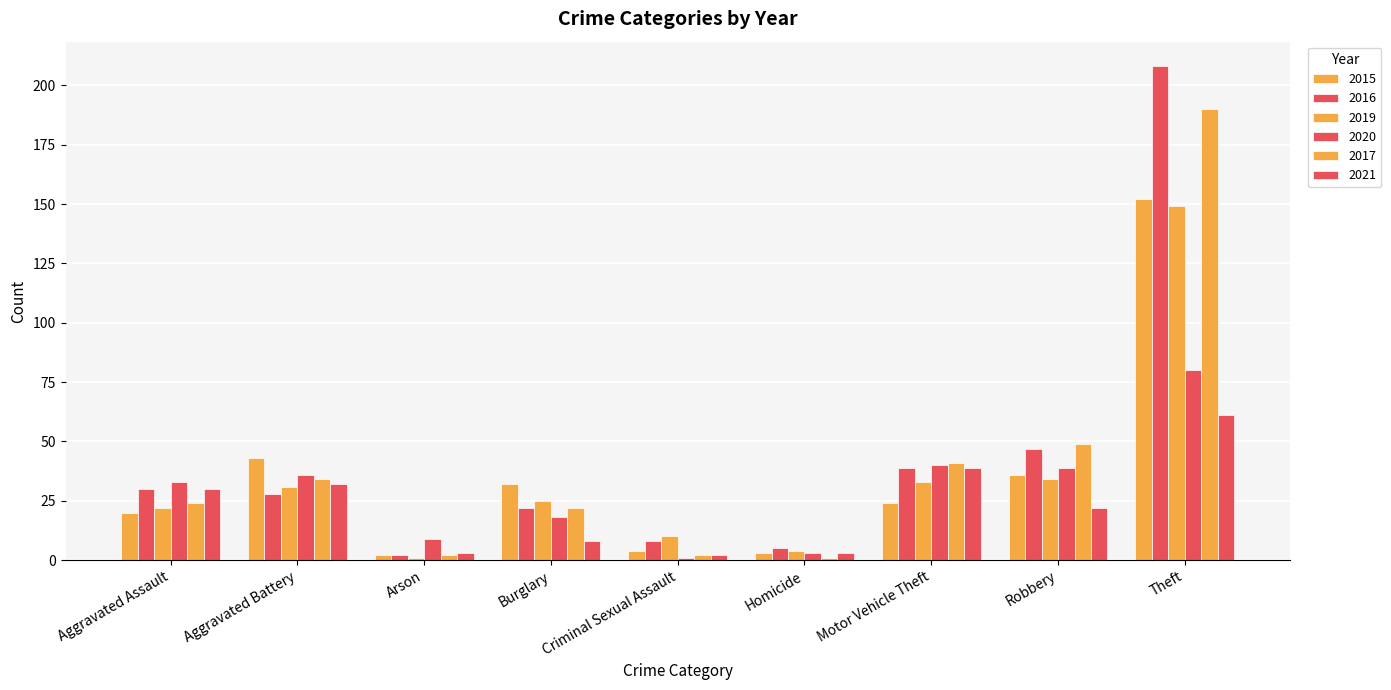

What is the spread (max minus min) of values at Burglary?

24